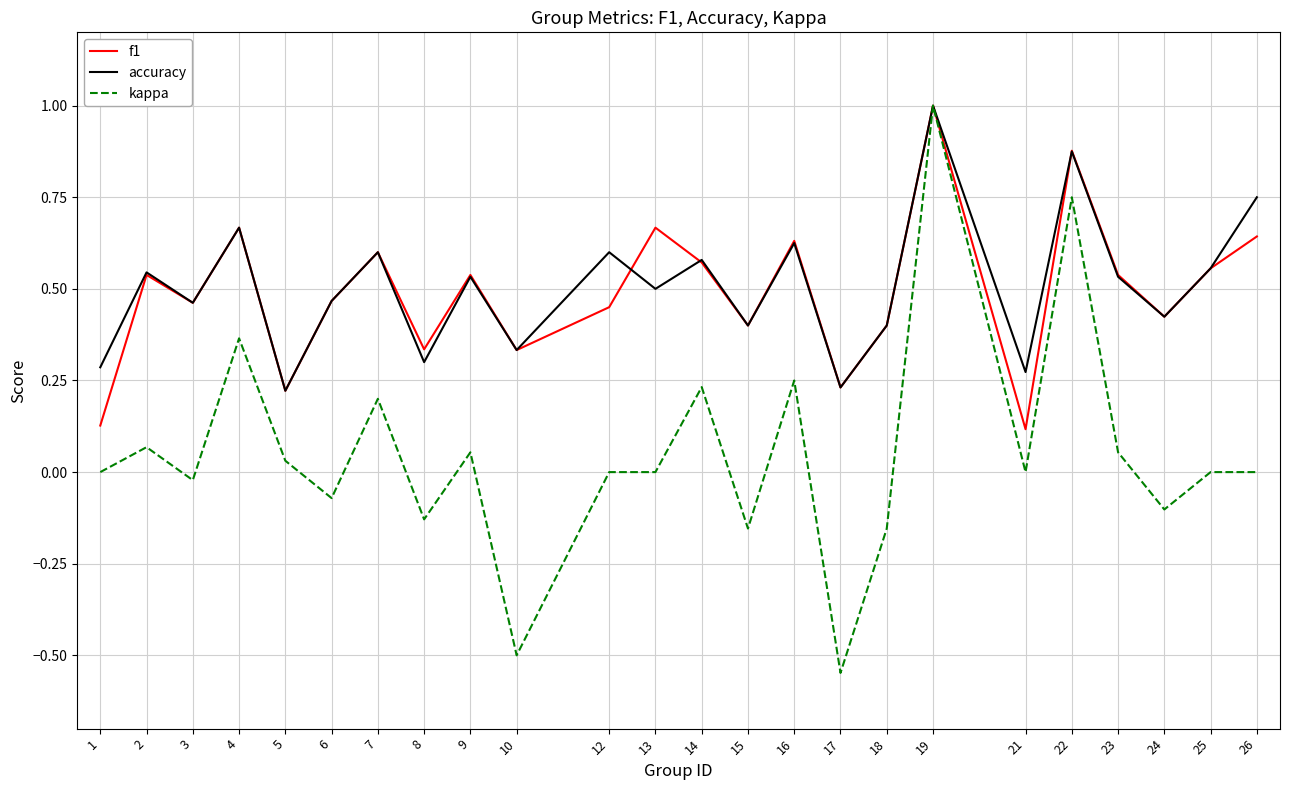

At which category is the sum across all series the highest?

19